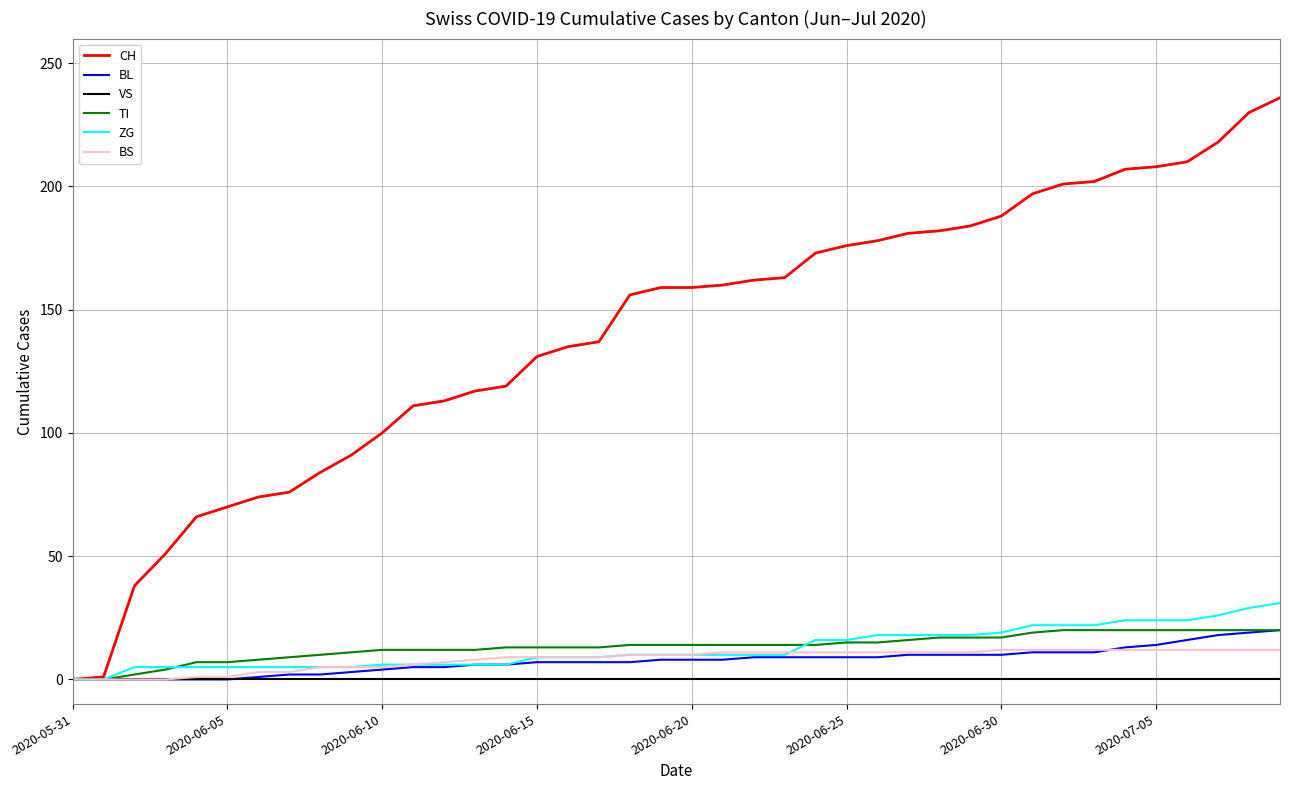

What is the maximum value shown in the chart?

236